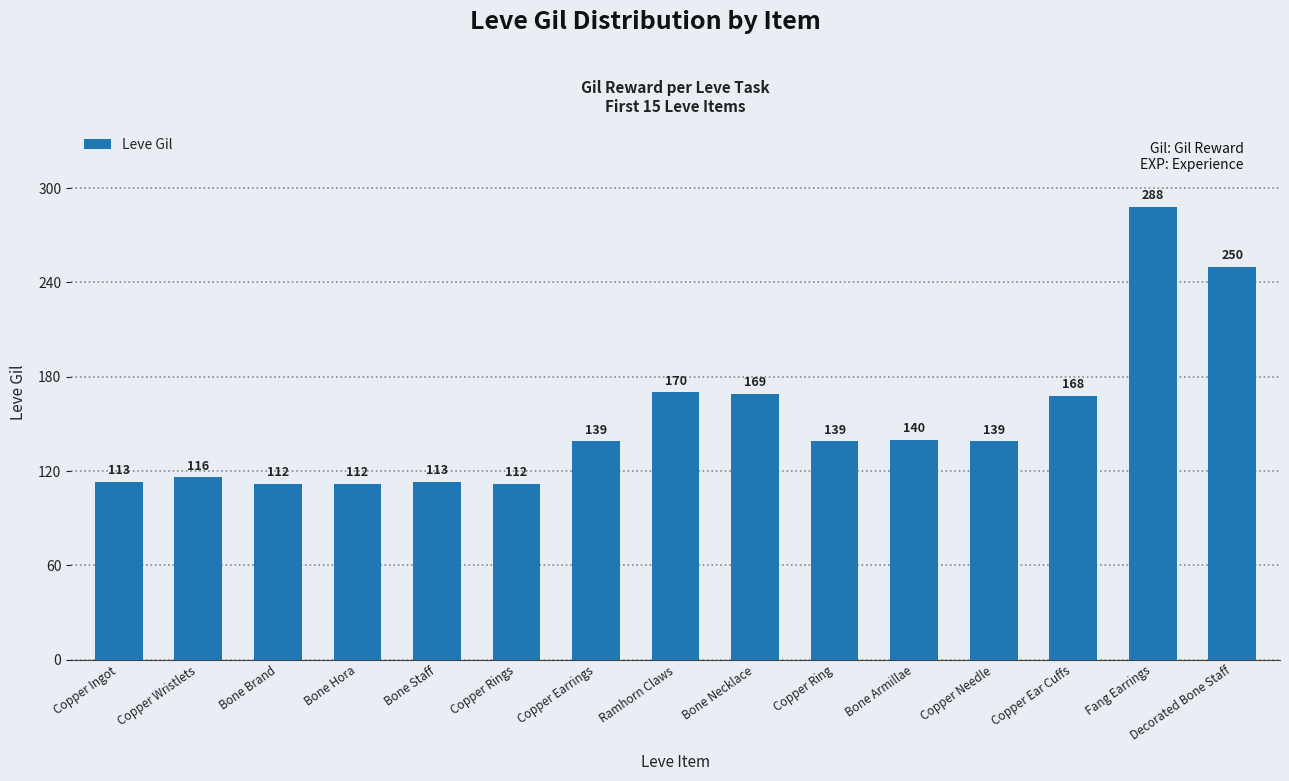

Which has a higher value, Copper Earrings or Copper Ear Cuffs?

Copper Ear Cuffs